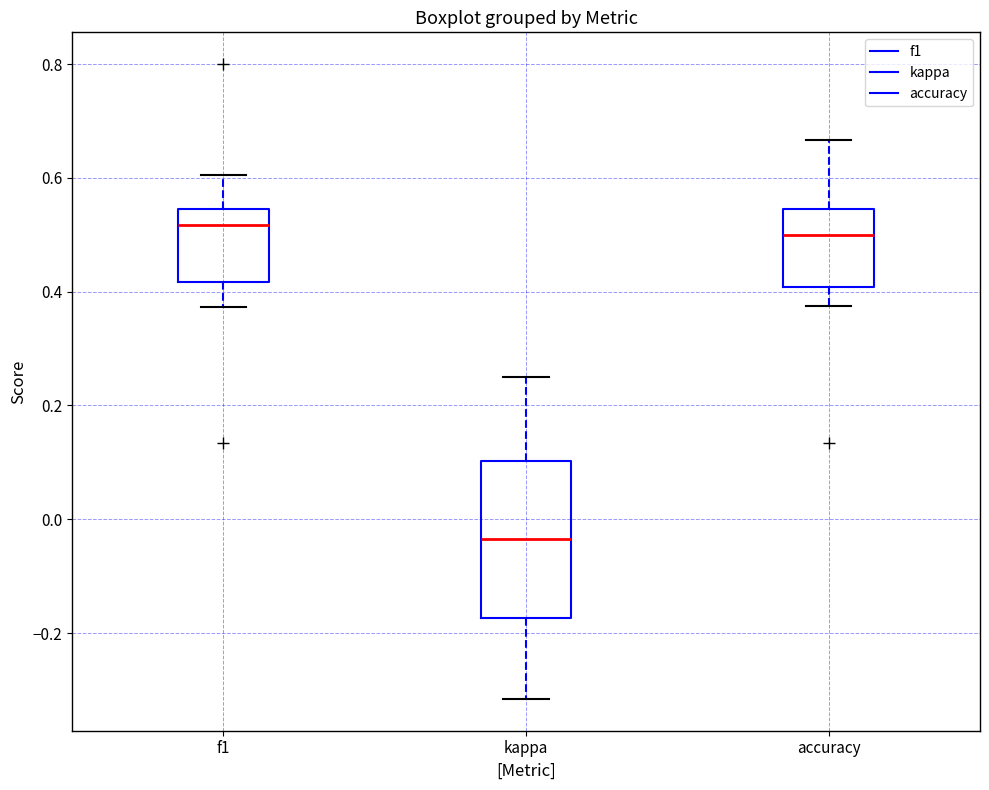

Where does the upper whisker of the box for accuracy end on the y-axis? The values are not printed on the chart, so give them approximately, as read against the axis.

0.66